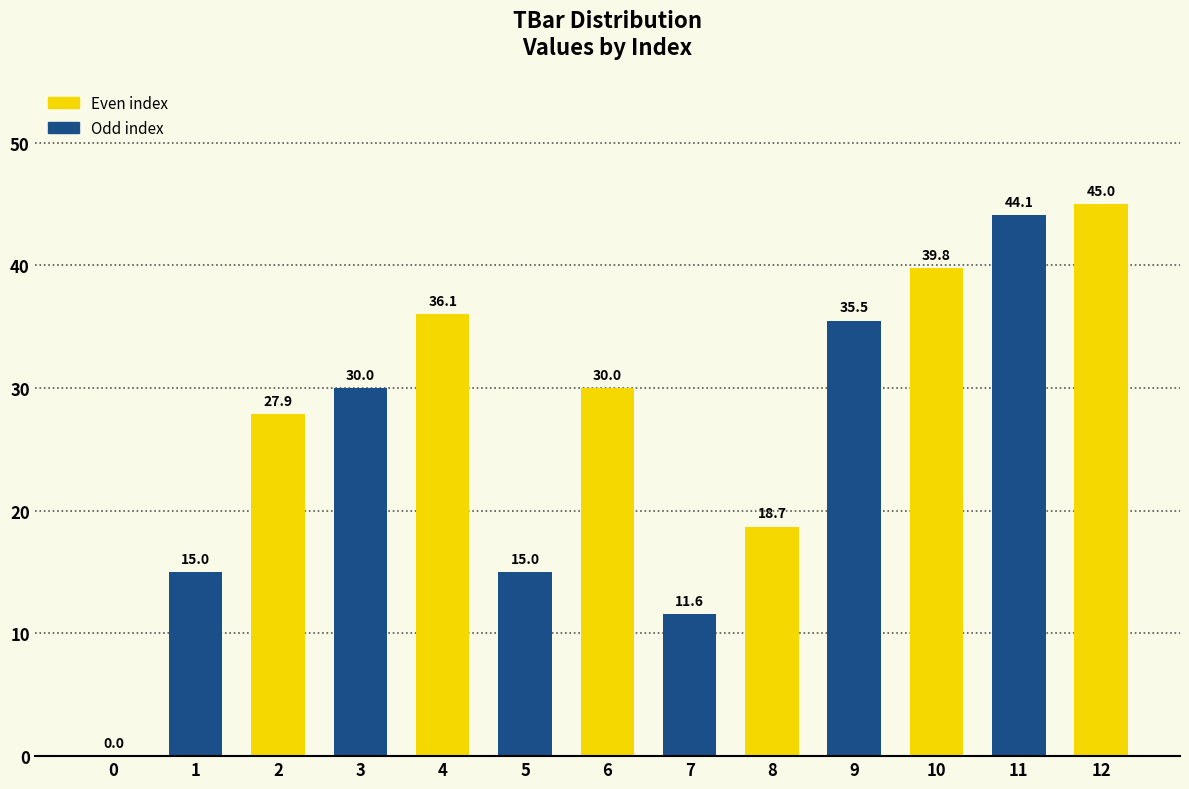

How many positive values are there?

12